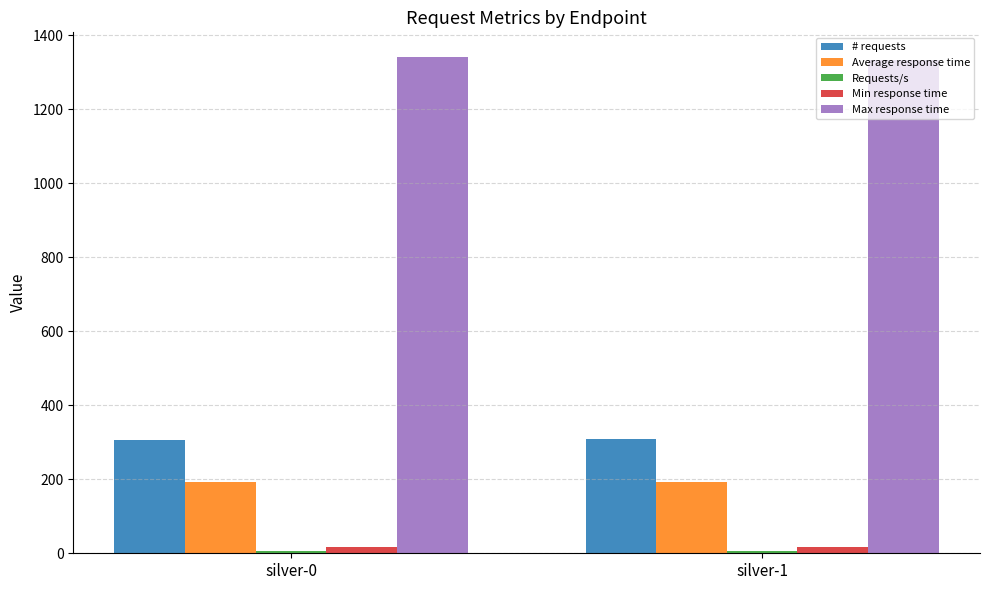

What is the total value across all series at silver-0?

1862.1